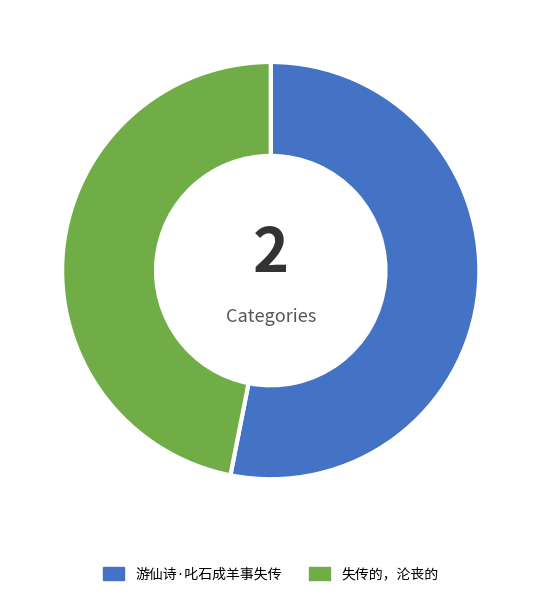

Is the sum of 失传的，沦丧的 and 游仙诗·叱石成羊事失传 greater than half?

Yes